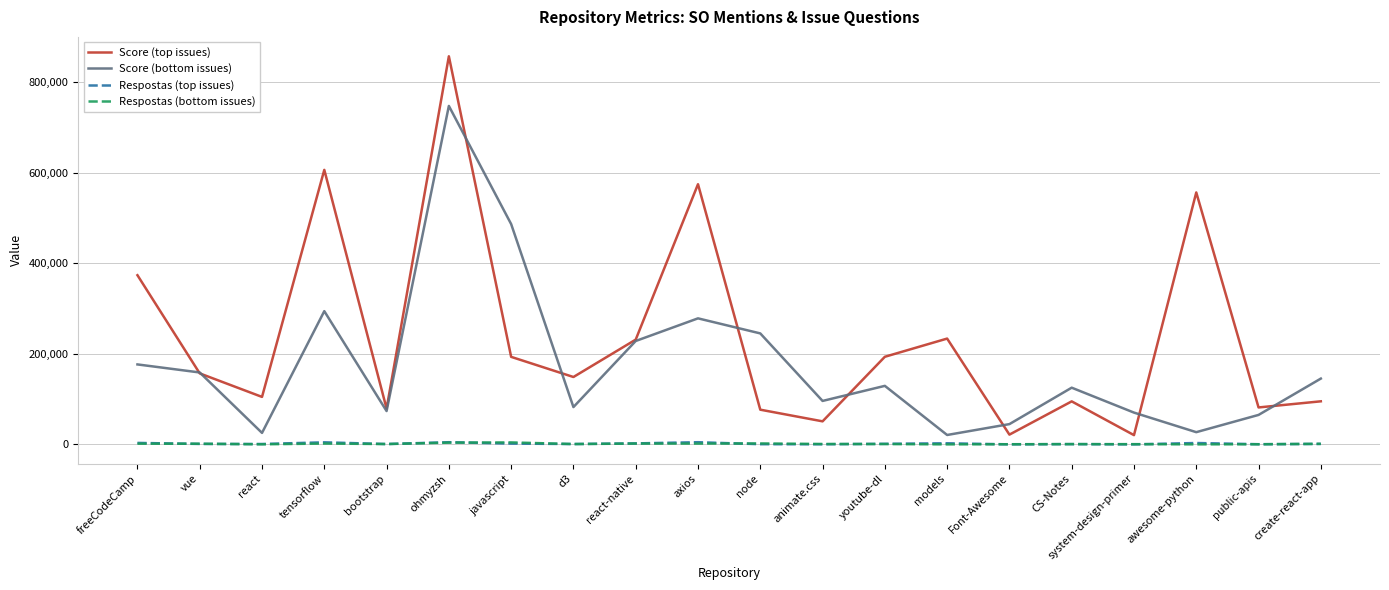

At which category is the sum across all series the highest?

ohmyzsh